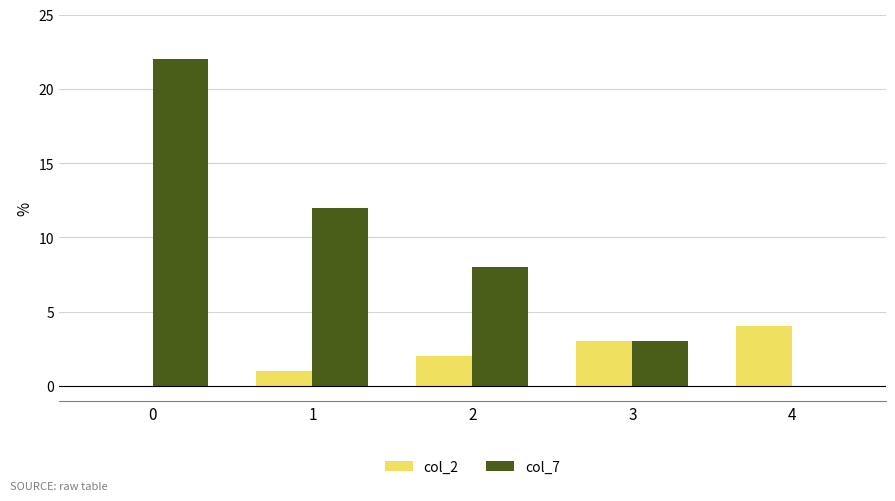

What is the total value across all series at 2?

10